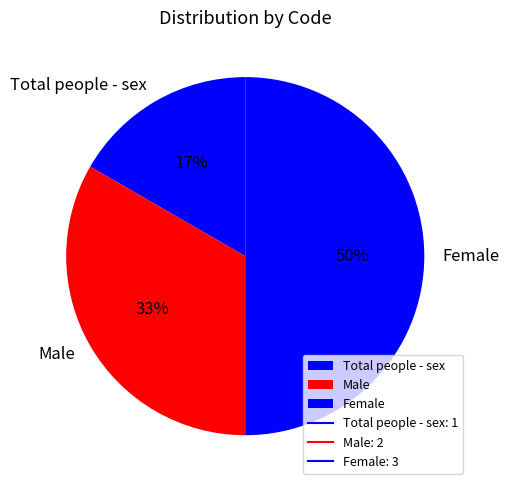

Is the sum of Male and Female greater than half?

Yes